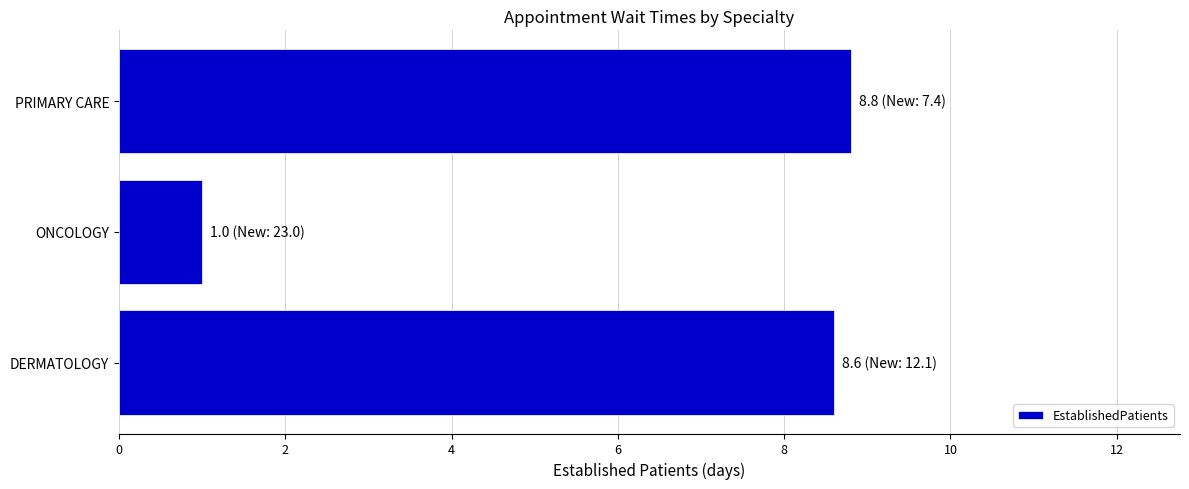

Reading bottom to top, transcribe all the data shown in this chart.

DERMATOLOGY=8.6	ONCOLOGY=1.0	PRIMARY CARE=8.8